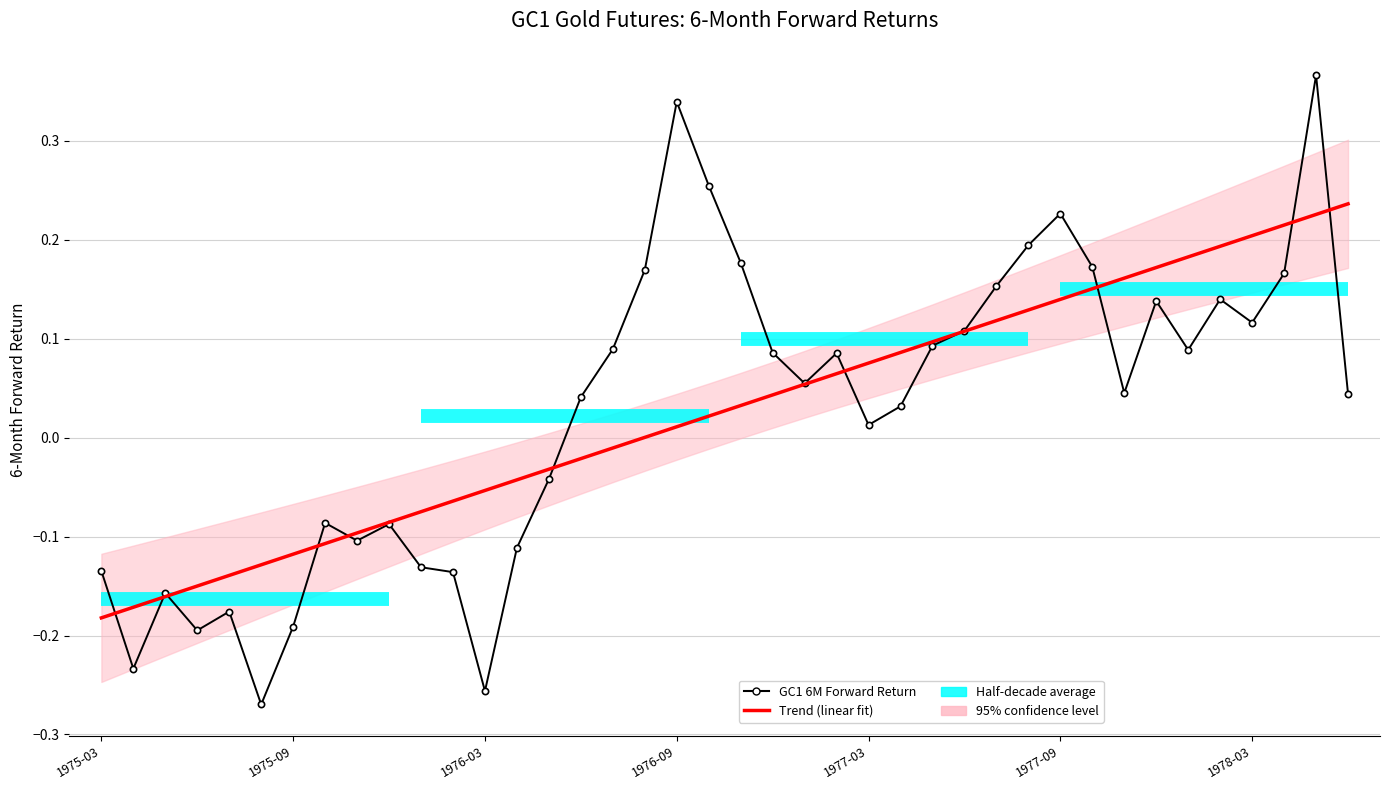

Reading left to right, what are all the values shown in this chart?

-0.1	-0.2	-0.2	-0.2	-0.2	-0.3	-0.2	-0.1	-0.1	-0.1	-0.1	-0.1	-0.3	-0.1	-0.0	0.0	0.1	0.2	0.3	0.3	0.2	0.1	0.1	0.1	0.0	0.0	0.1	0.1	0.2	0.2	0.2	0.2	0.0	0.1	0.1	0.1	0.1	0.2	0.4	0.0